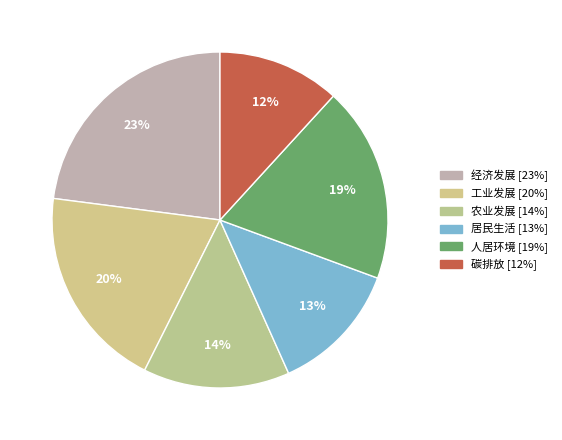

Is it true that 碳排放 is 12% of the pie?

True